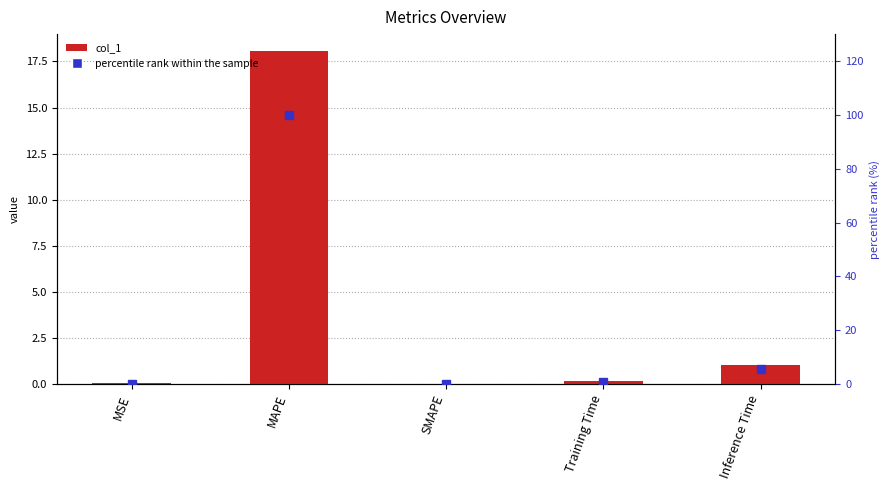

What is the maximum value for percentile rank within the sample?

100.0